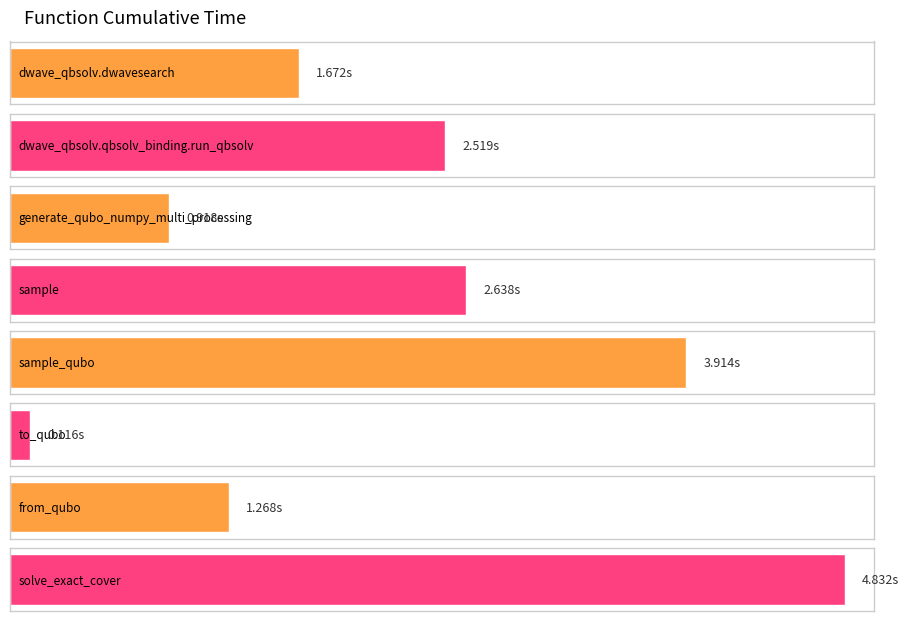

What position from the right is dwave_qbsolv.qbsolv_binding.run_qbsolv?

7